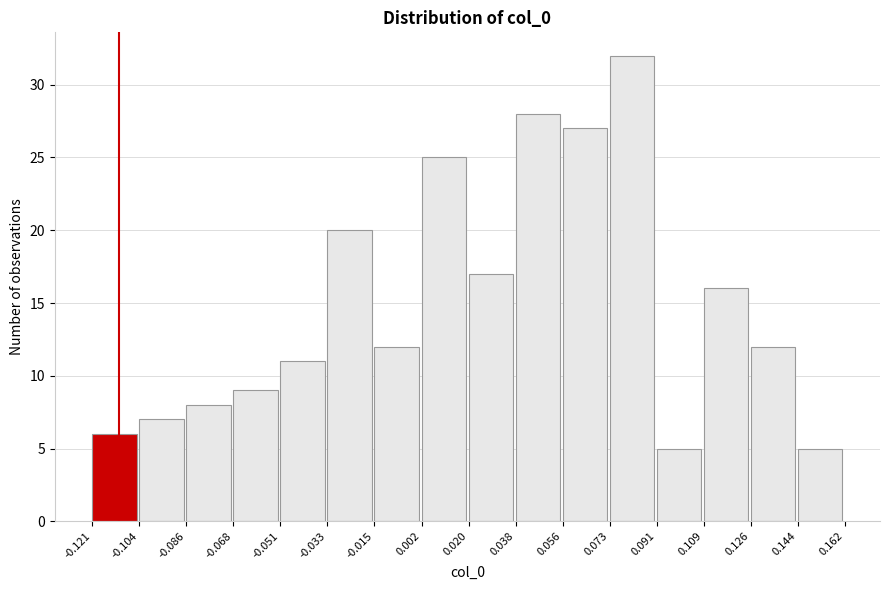

Reading left to right, transcribe this chart: for each bar, give the range it covers on the x-axis and its height. The values are not printed on the chart, so give them approximately, as read against the axis.

-0.121 to -0.104: 6
-0.104 to -0.086: 7
-0.086 to -0.068: 8
-0.068 to -0.051: 9
-0.051 to -0.033: 11
-0.033 to -0.015: 20
-0.015 to 0.002: 12
0.002 to 0.020: 25
0.020 to 0.038: 17
0.038 to 0.056: 28
0.056 to 0.073: 27
0.073 to 0.091: 32
0.091 to 0.109: 5
0.109 to 0.126: 16
0.126 to 0.144: 12
0.144 to 0.162: 5